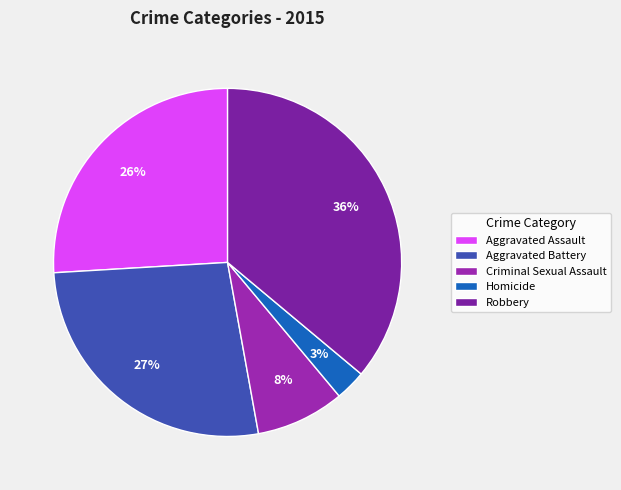

What percentage is NOT represented by Homicide?

97.2%